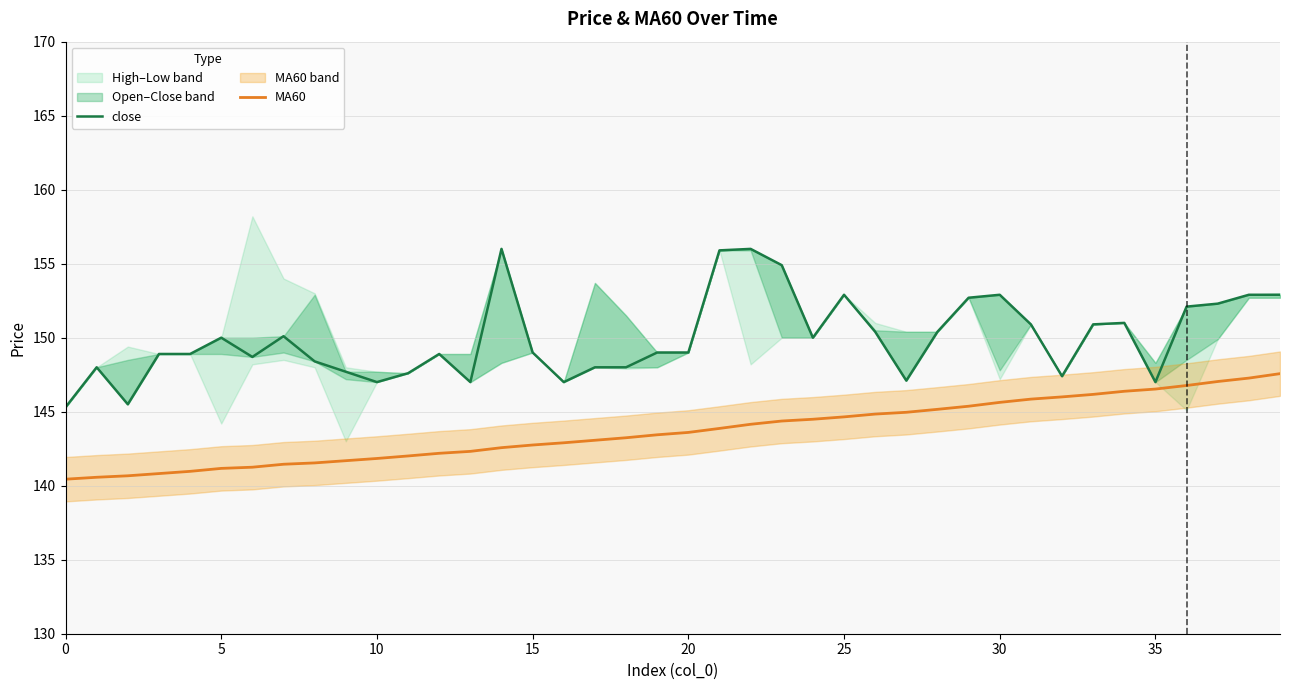

What is the highest value of the MA60 series?

147.6